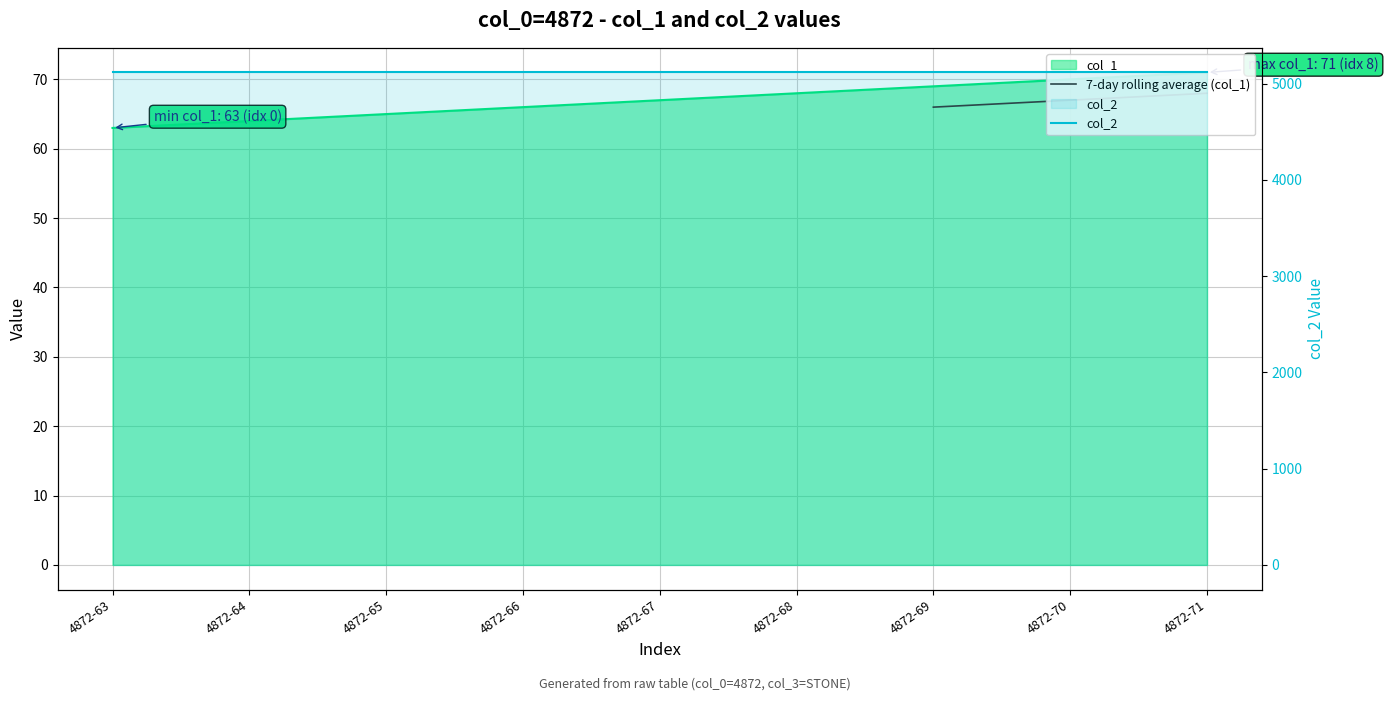

Which category has the highest value across all series?

4872-71